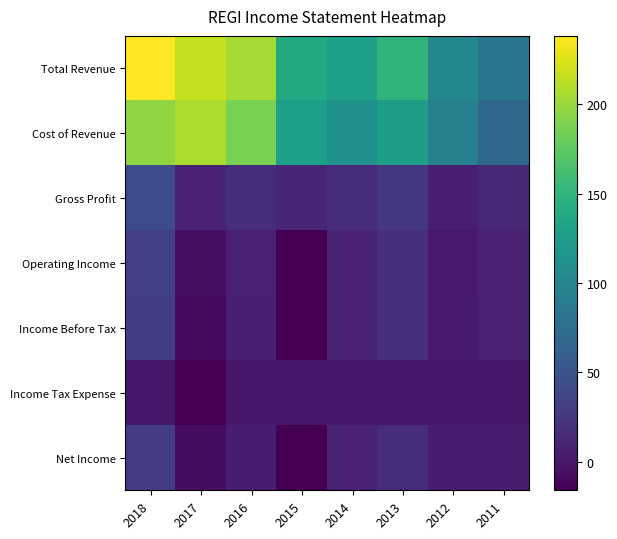

Which label corresponds to the largest value in the chart?

2018